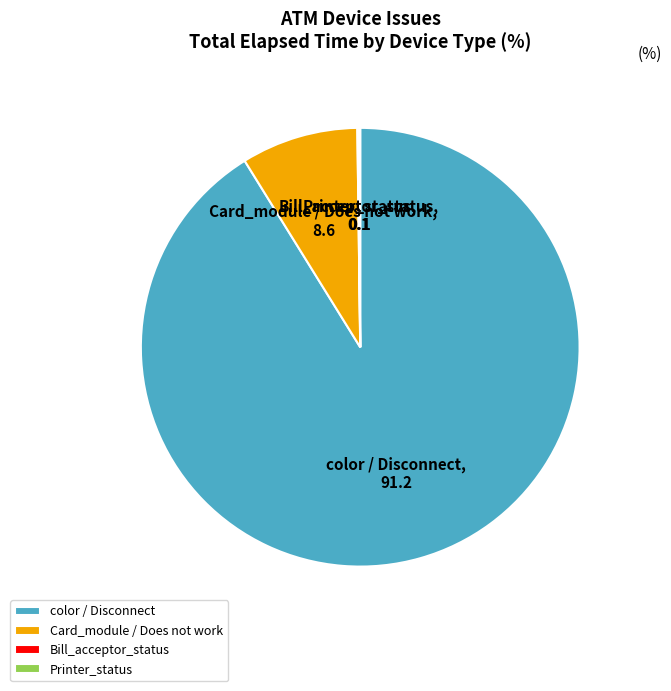

True or false: Card_module / Does not work accounts for 9% of the total.

True